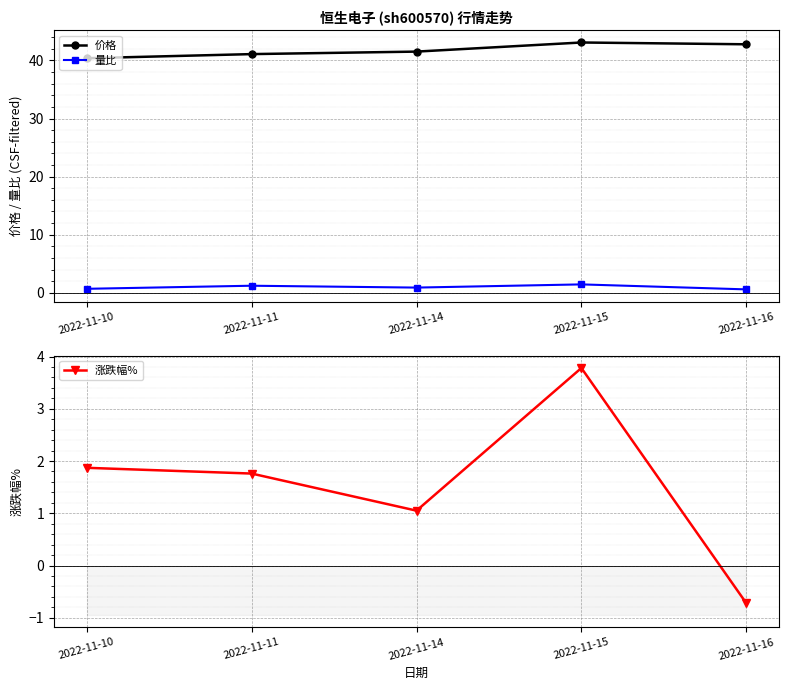

Reading left to right, what are all the values shown in this chart?

价格: 2022-11-10=40.4	2022-11-11=41.1	2022-11-14=41.5	2022-11-15=43.1	2022-11-16=42.8
量比: 2022-11-10=0.7	2022-11-11=1.2	2022-11-14=0.9	2022-11-15=1.4	2022-11-16=0.6
涨跌幅%: 2022-11-10=1.9	2022-11-11=1.8	2022-11-14=1.1	2022-11-15=3.8	2022-11-16=-0.7